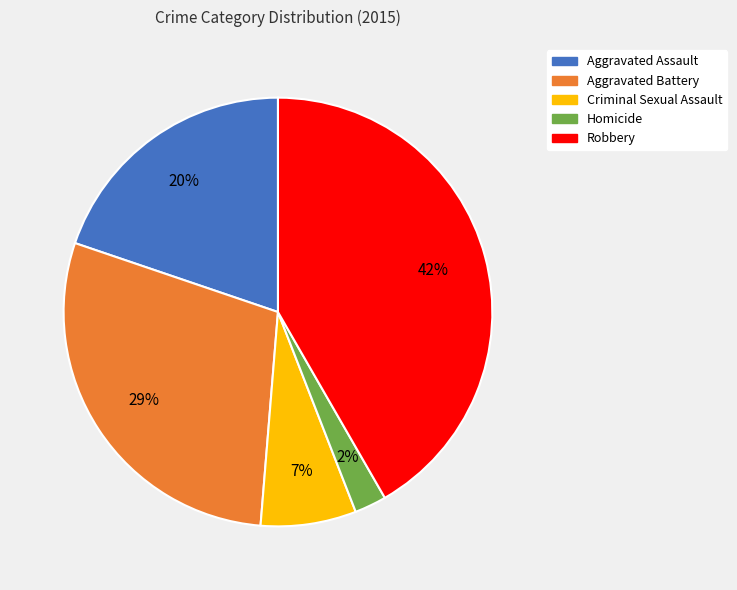

Is there any slice that represents more than half of the pie?

No